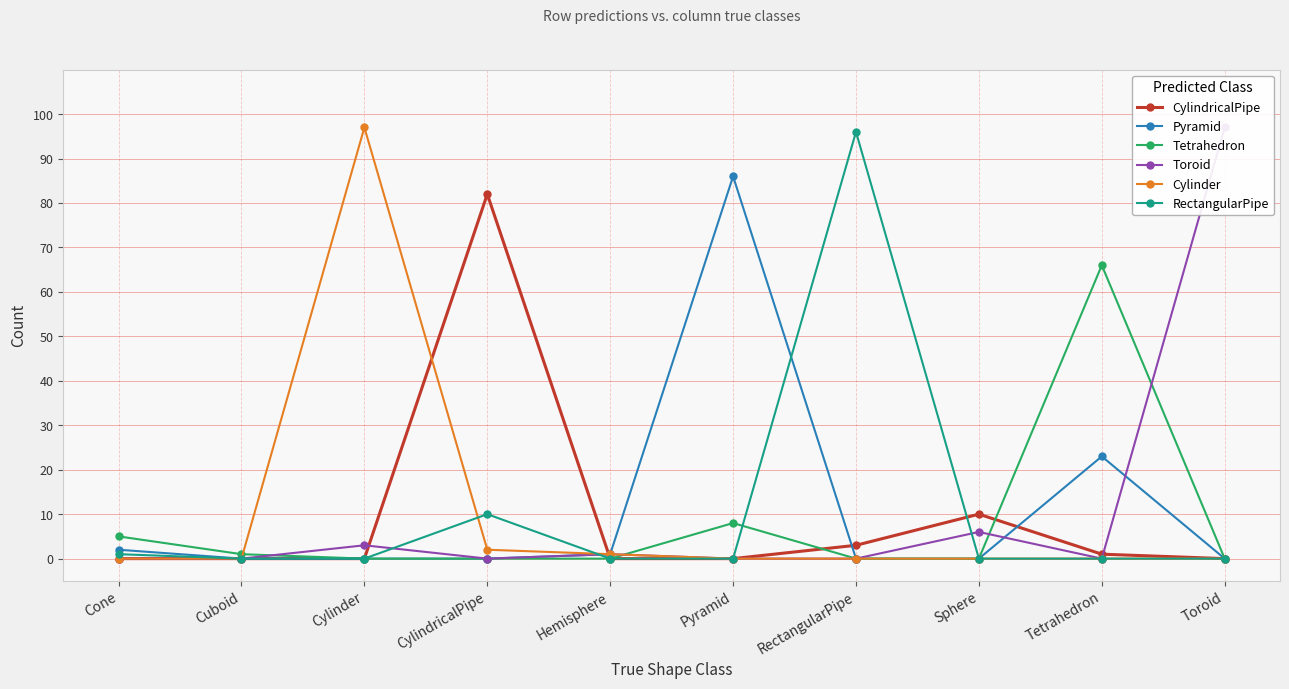

Which series has the largest total across all categories?

Pyramid